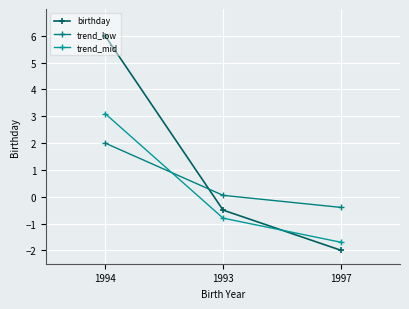

What is the difference between the maximum and second lowest values in the trend_mid series?

3.9